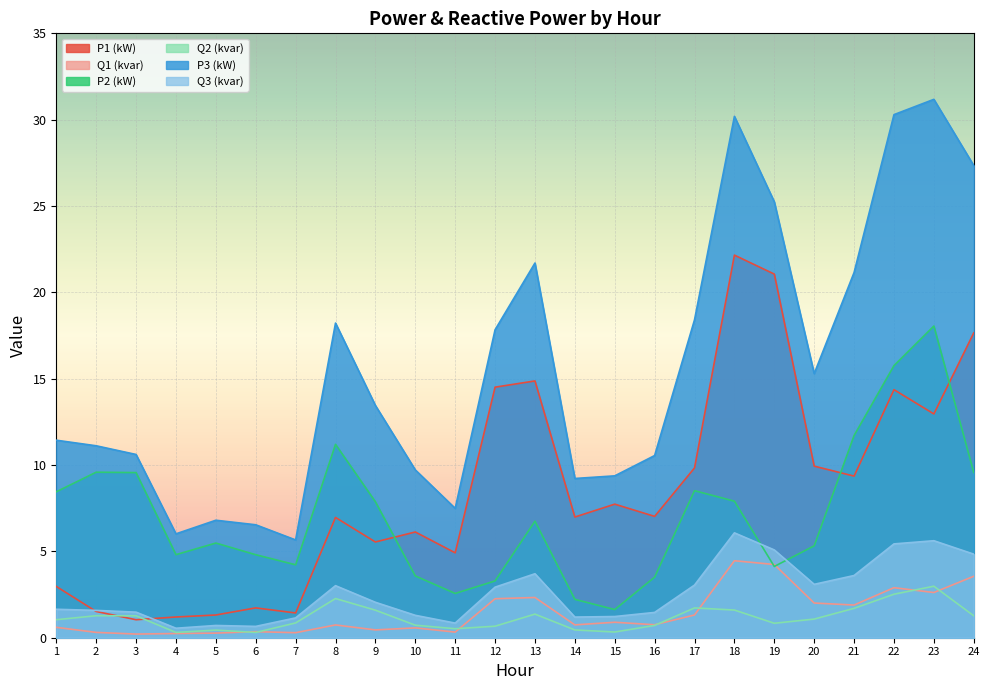

What is the difference between the maximum and second lowest values in the Q2 (kvar) series?

2.7